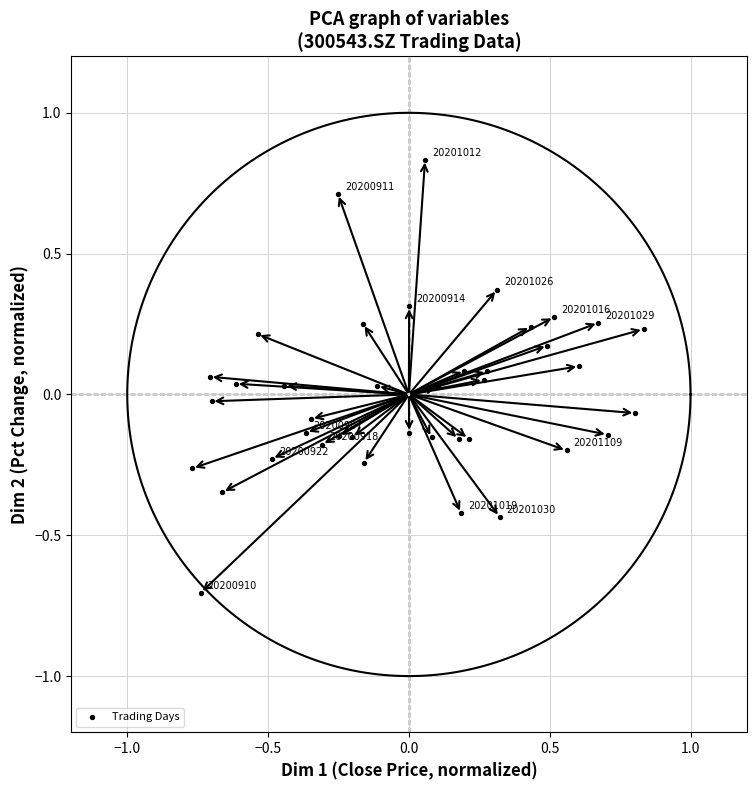

What is the range of Y values (max minus min)?

1.5